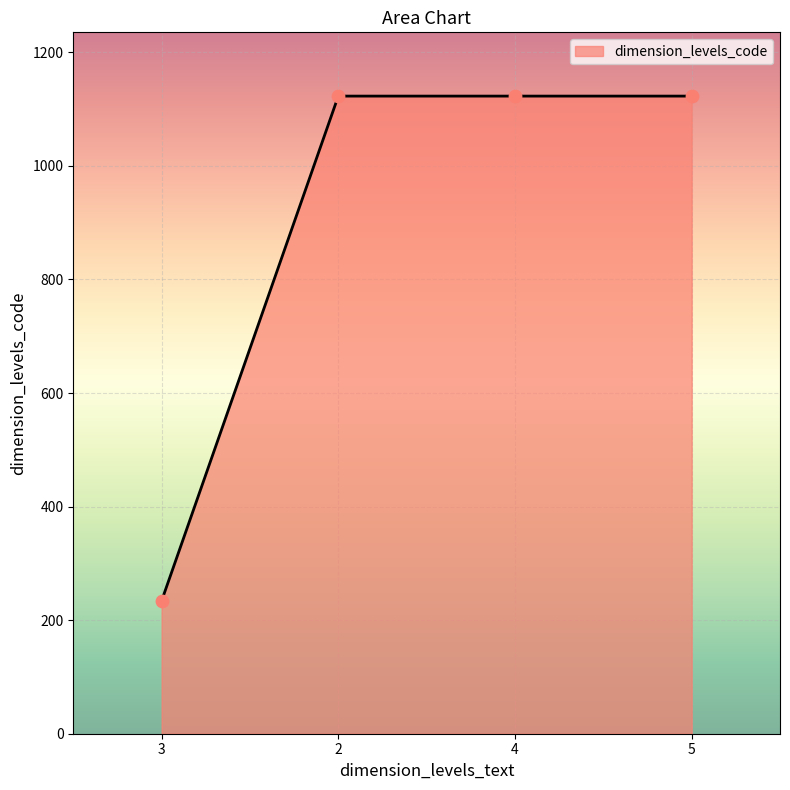

Between 2 and 3, which is larger?

2